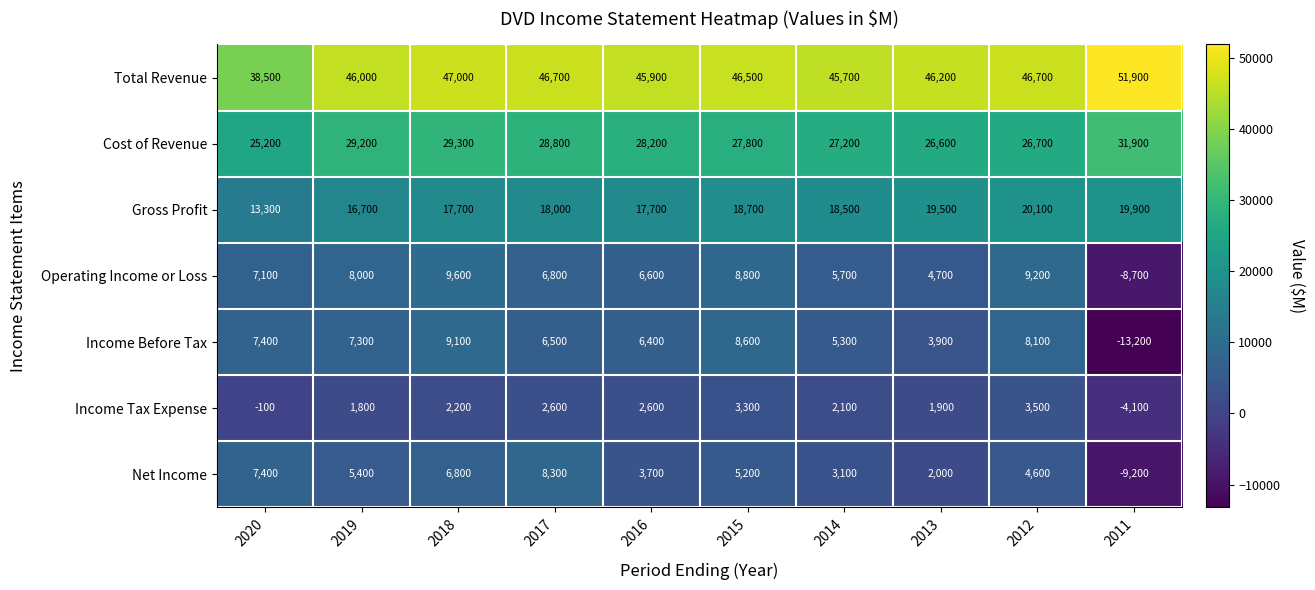

Which series has the largest range (max minus min)?

Income Before Tax